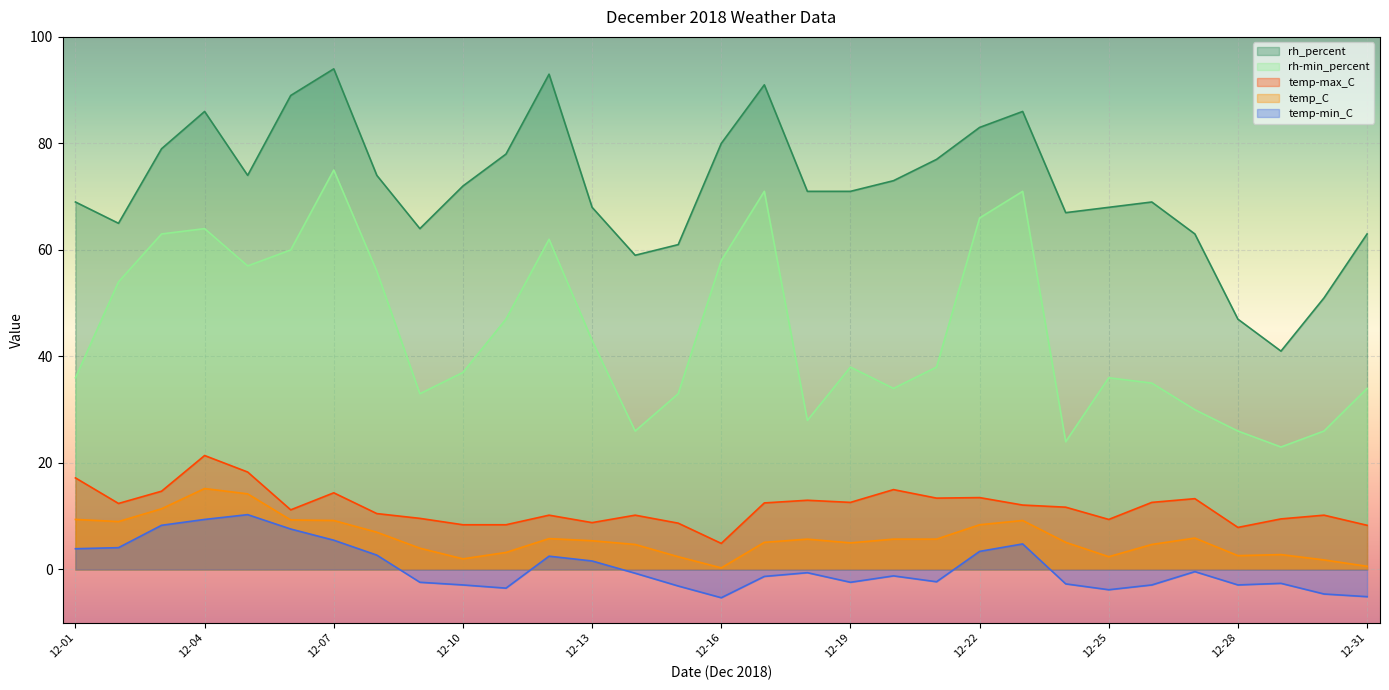

At which label does temp-max_C reach its peak?

12-04